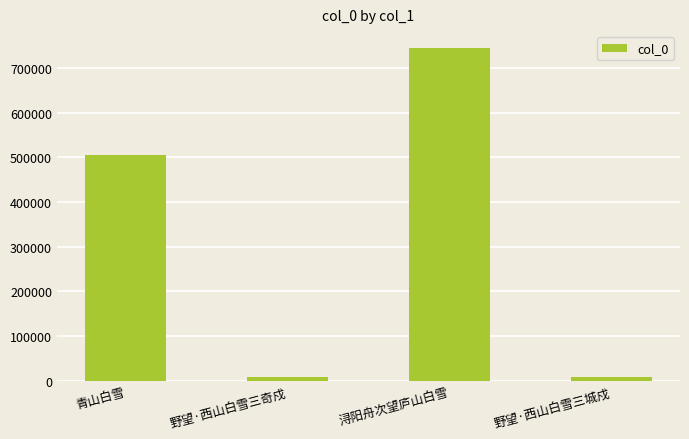

What is the difference between the maximum and minimum values?

737193